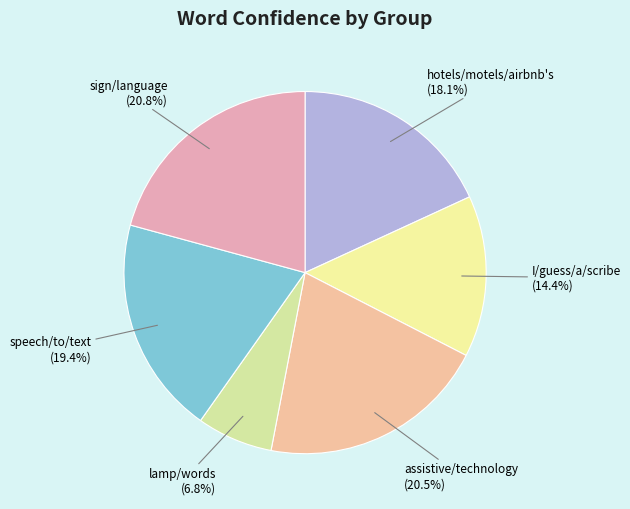

How many slices are in this pie chart?

6